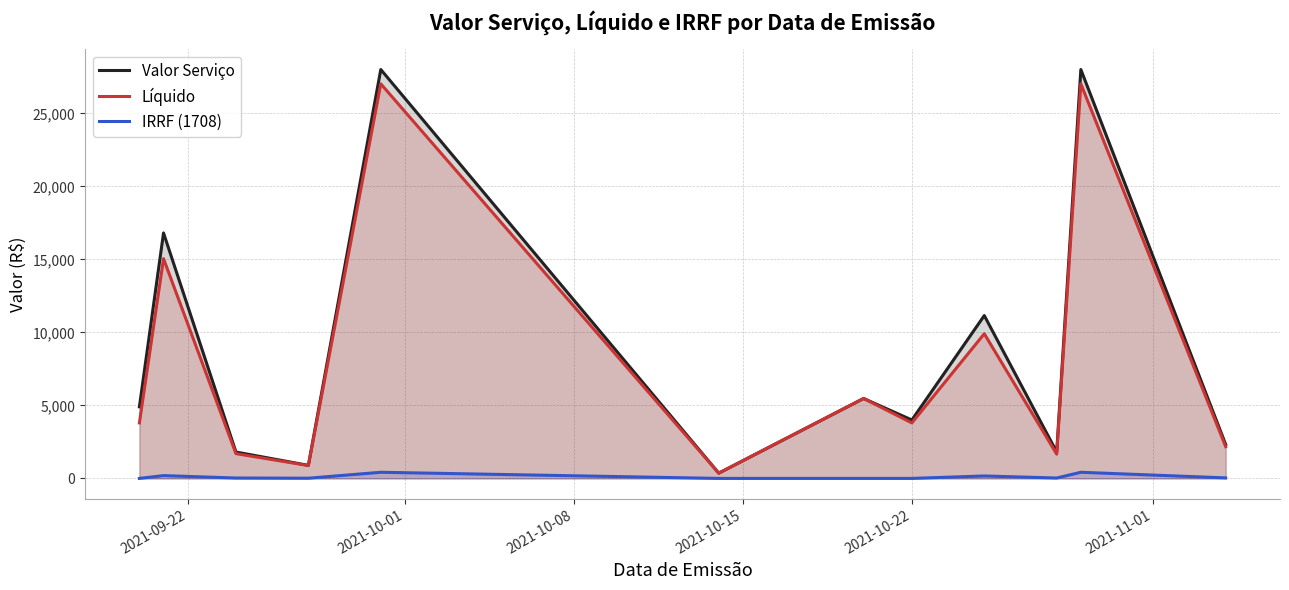

What is the sum of all Valor Serviço values?

105524.2